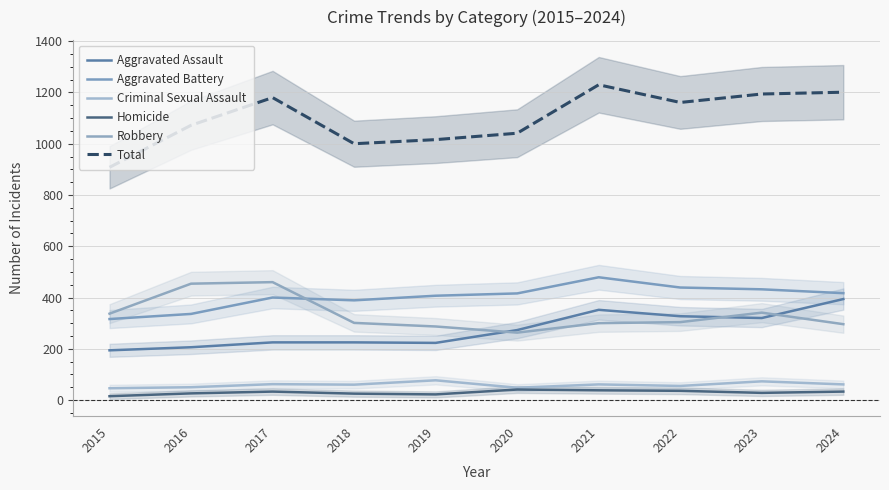

Between which two adjacent categories do Robbery and Aggravated Battery first intersect?

2017 and 2018